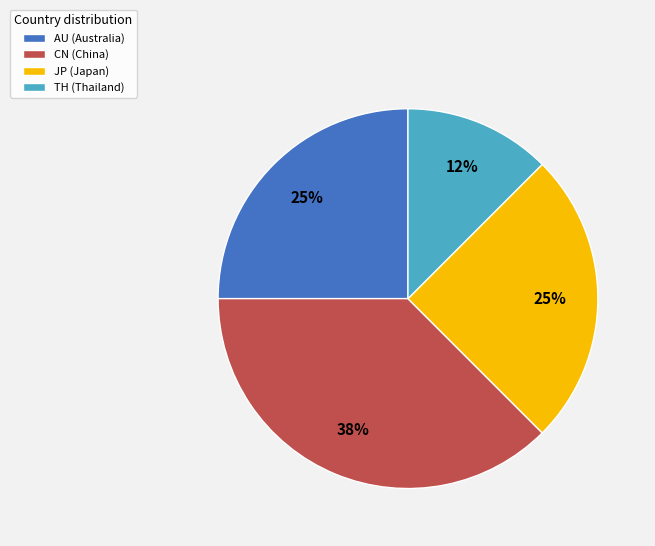

What is the ratio of the value at JP to the value at AU?

1.0